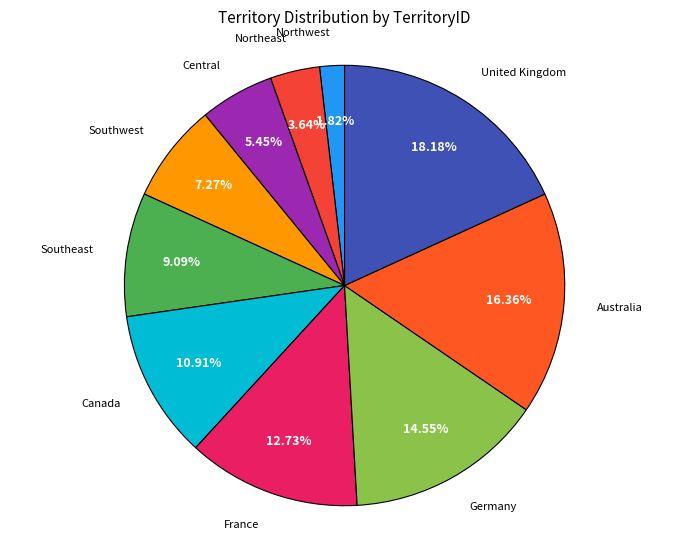

Does Northeast represent more than half of the total?

No